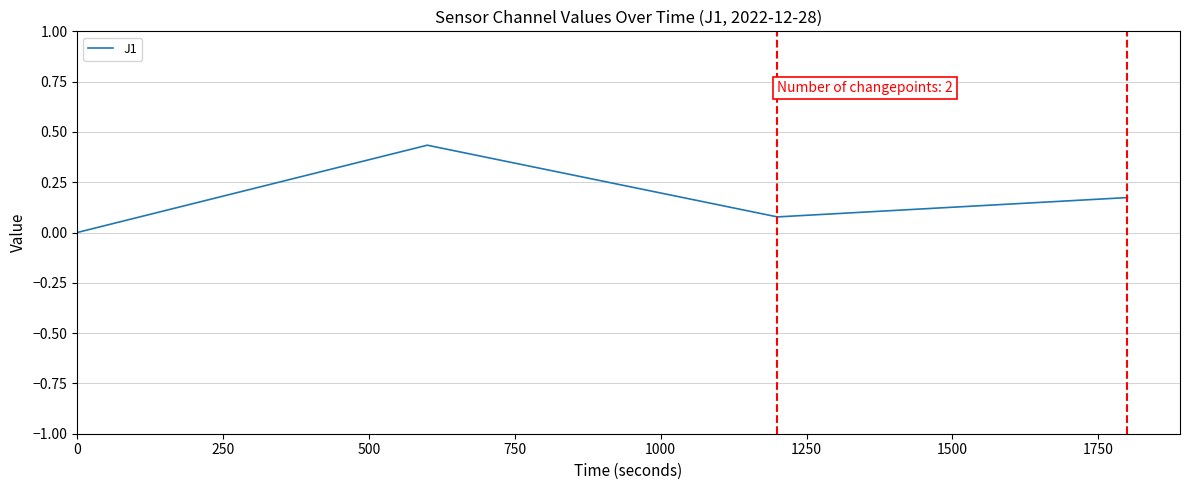

How many interior local valleys (lower than both neighbors) does the data have?

1